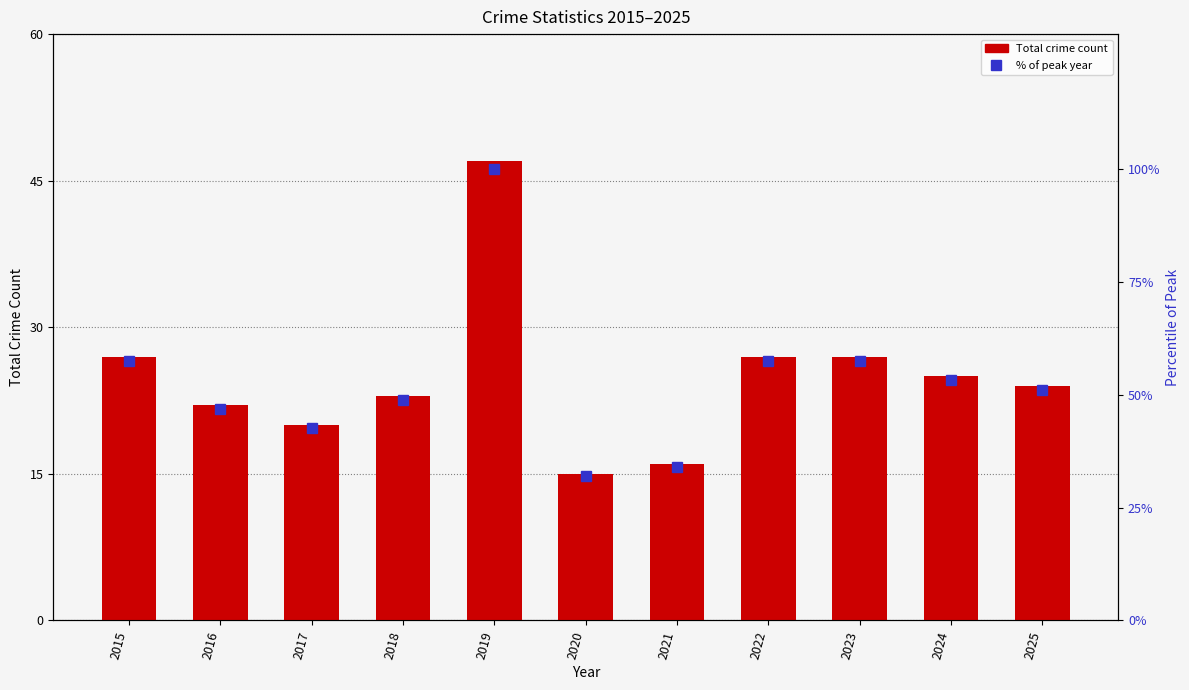

What is the minimum value for % of peak year?

31.9